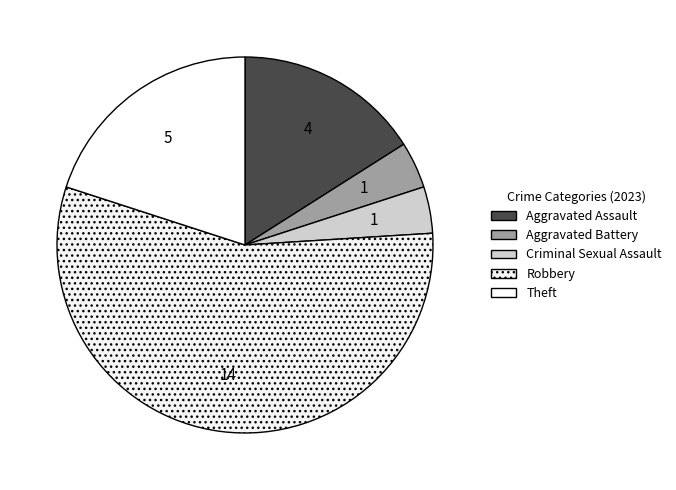

Which slice is the largest?

Robbery